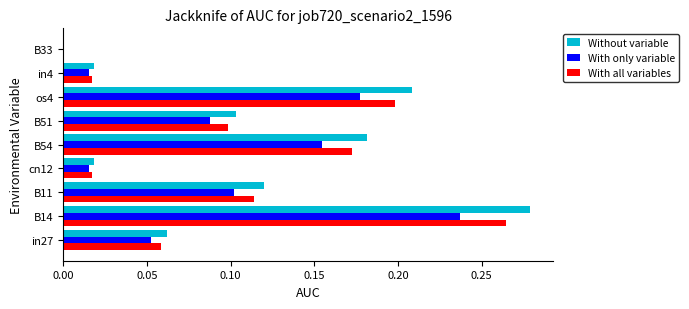

The With all variables series shows 0.0 at B33. True or false?

True